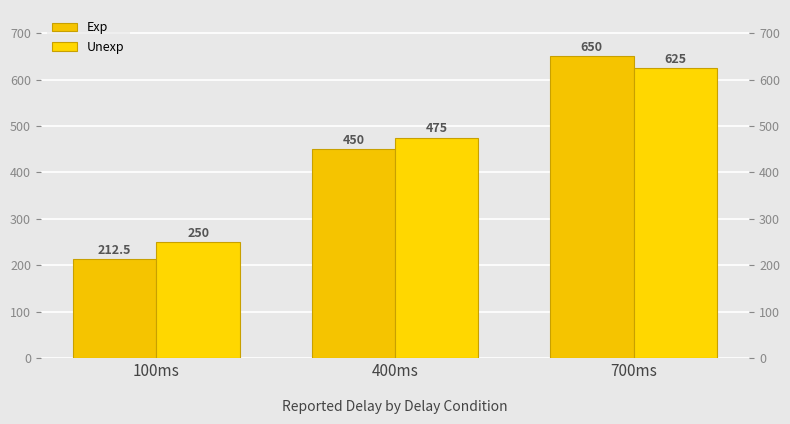

What are all the series names shown in the legend?

Exp, Unexp